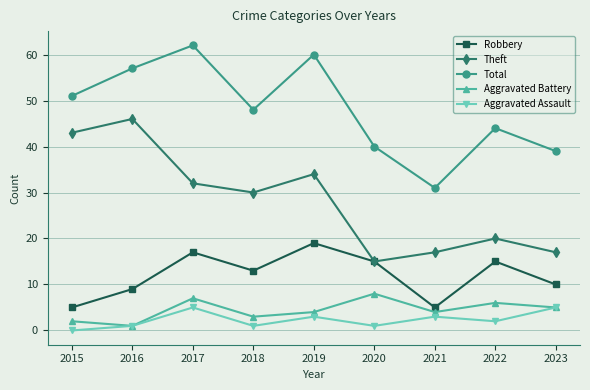

At which label does Theft reach its minimum?

2020